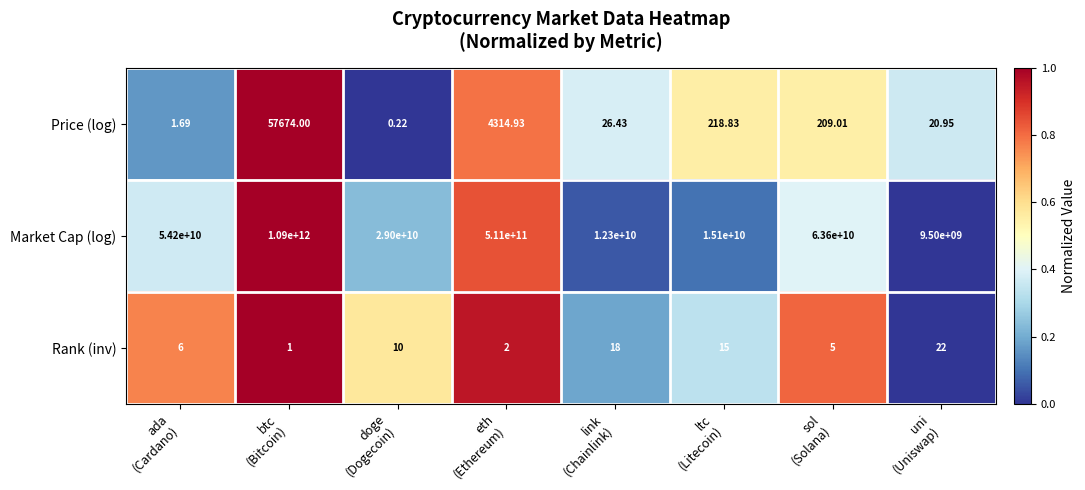

Which series has the widest spread of values?

Market Cap (log)